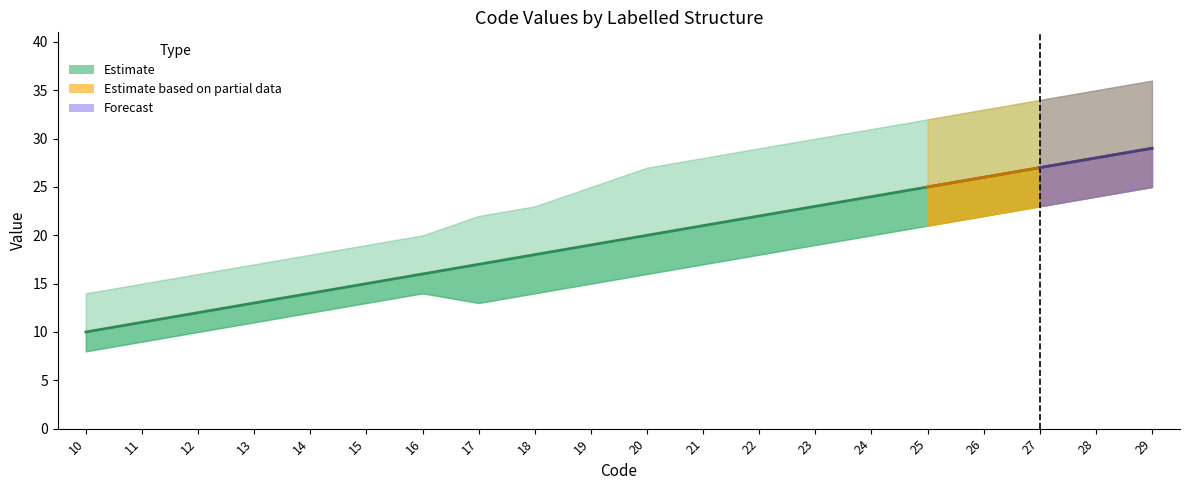

Rank the categories by value from highest to lowest.

29, 28, 27, 26, 25, 24, 23, 22, 21, 20, 19, 18, 17, 16, 15, 14, 13, 12, 11, 10